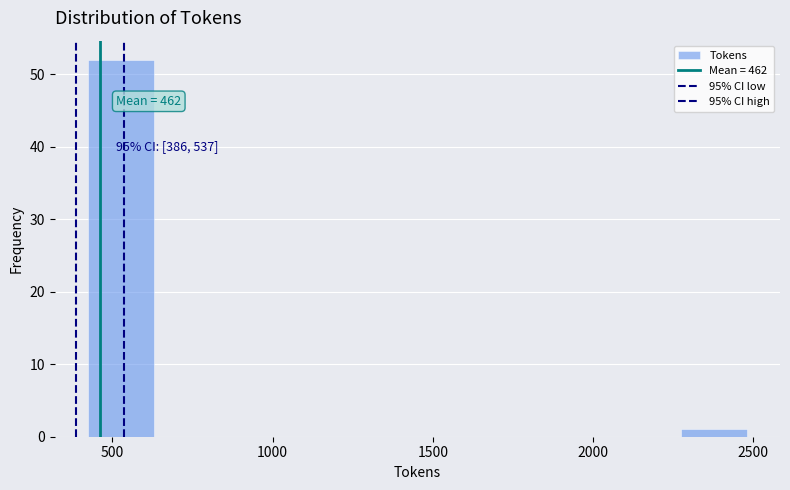

Which range on the x-axis has the tallest bar?

400 to 650